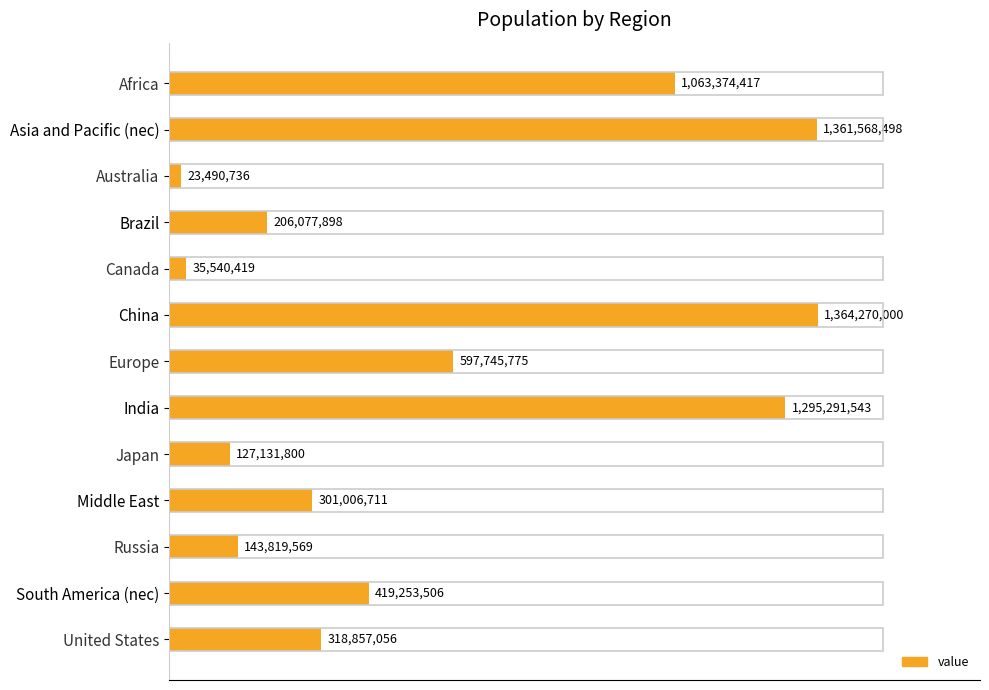

Does the chart contain stacked bars?

No